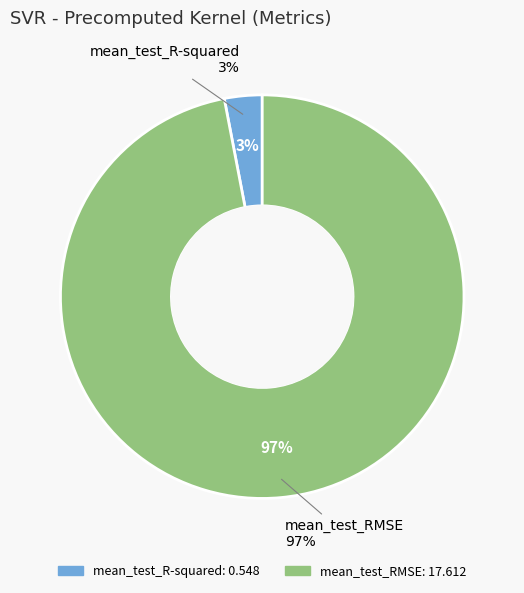

Do mean_test_R-squared and mean_test_RMSE together represent more than half of the pie?

Yes